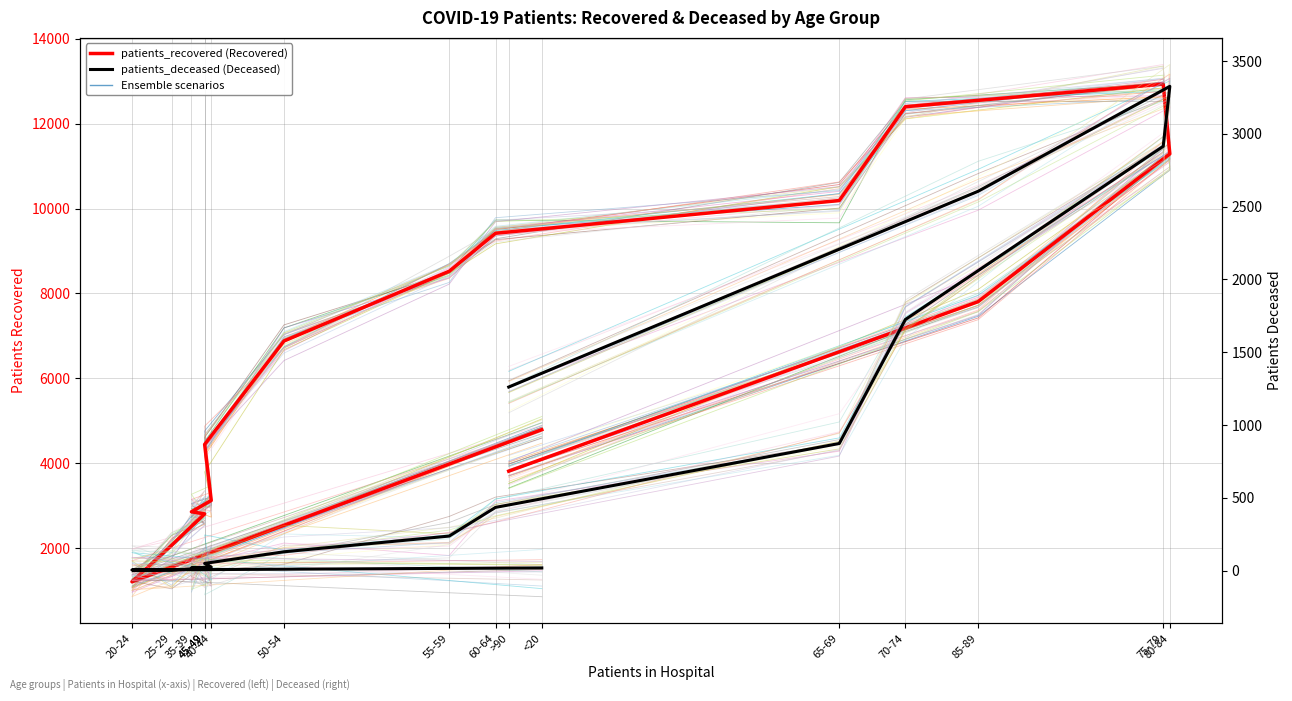

How many lines are shown in the chart?

2